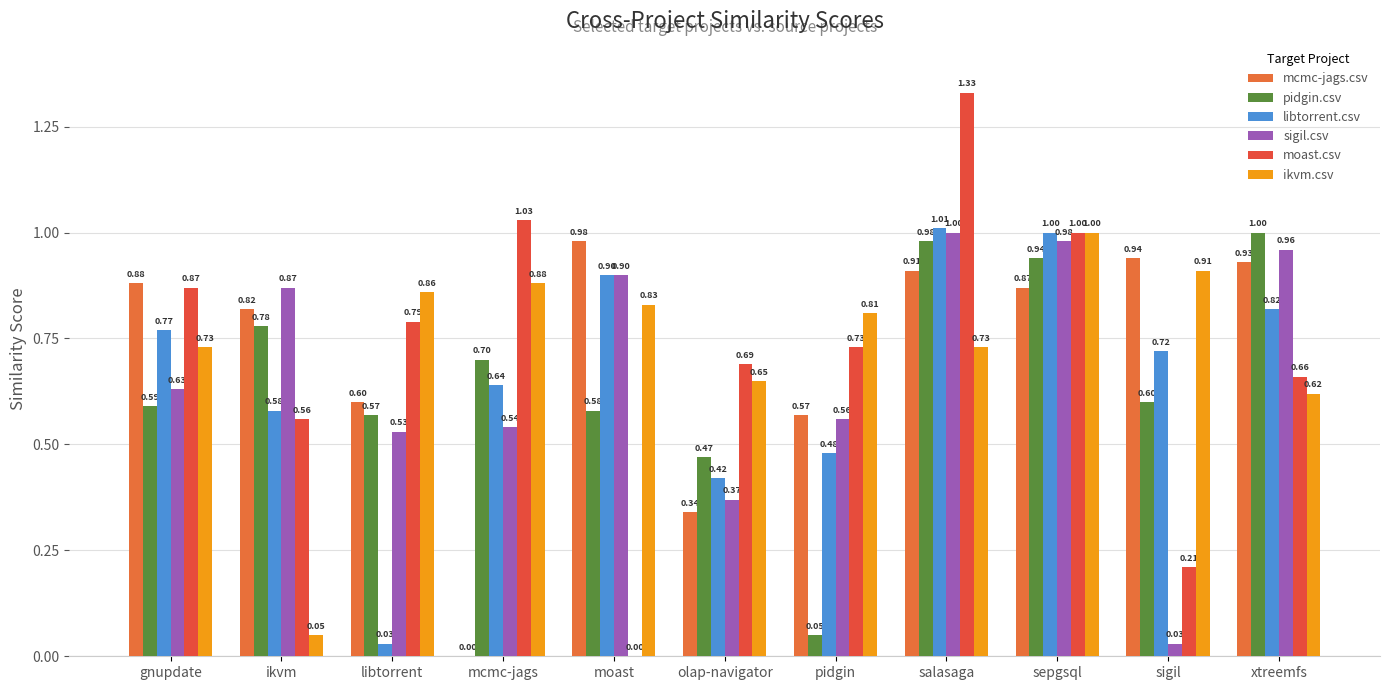

Is it true that mcmc-jags.csv equals 0.6 at pidgin?

True